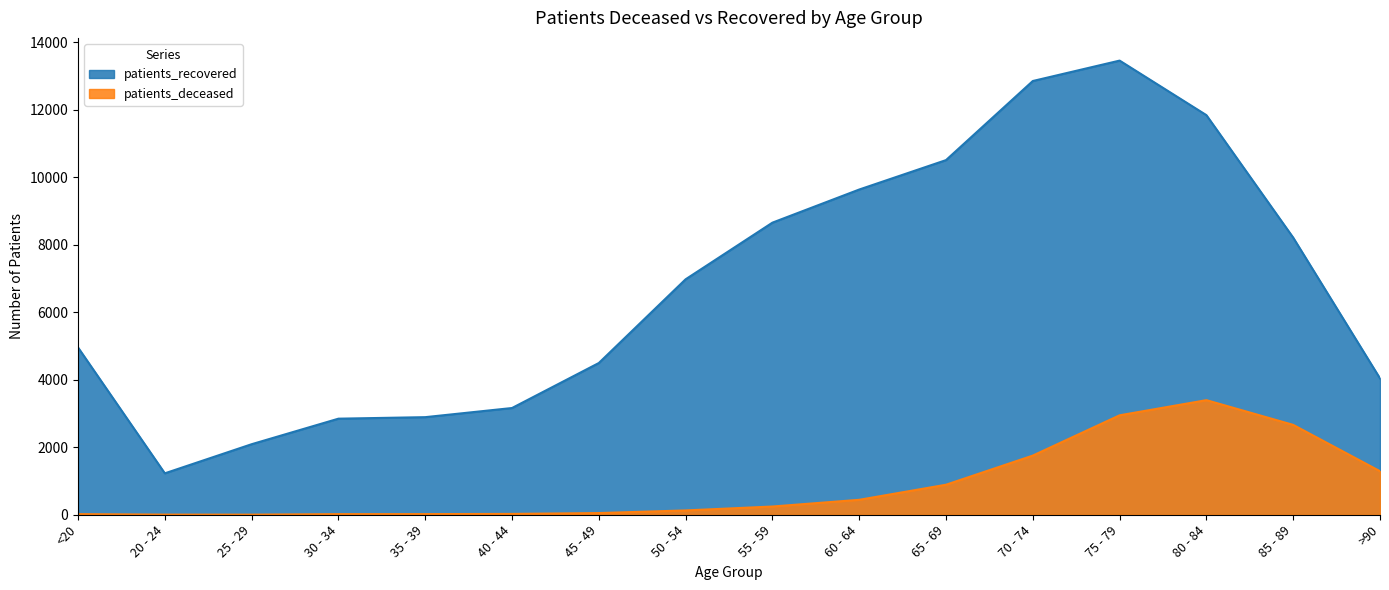

What is the difference between the second highest and second lowest values in the patients_deceased series?

2944